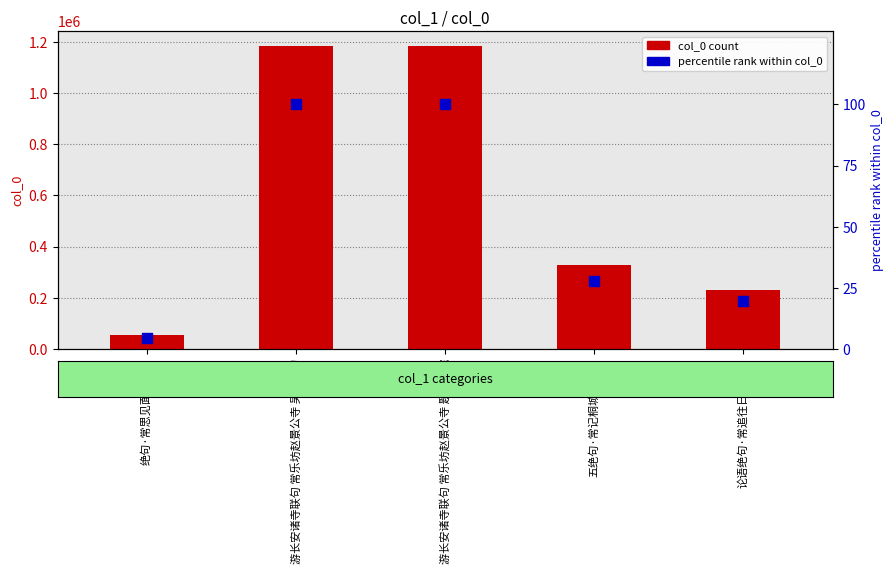

At which category is the sum across all series the highest?

游长安诸寺联句 常乐坊赵景公寺 题约公院